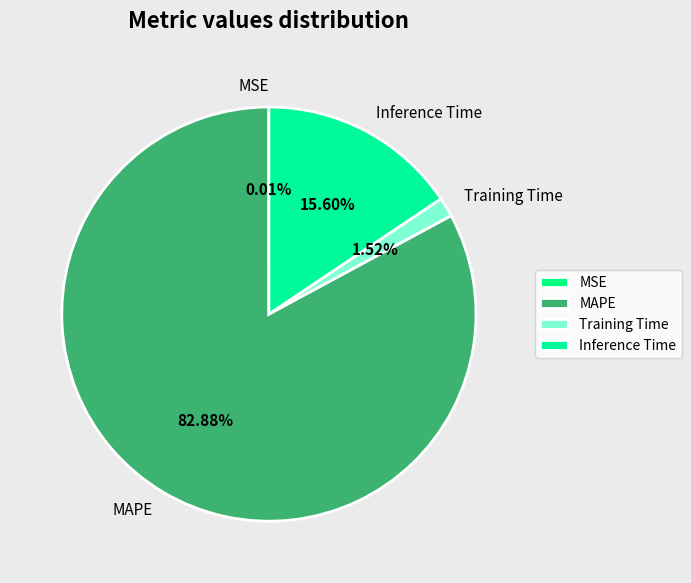

To the nearest percent, what is the difference between the Inference Time and Training Time slice percentages?

14%